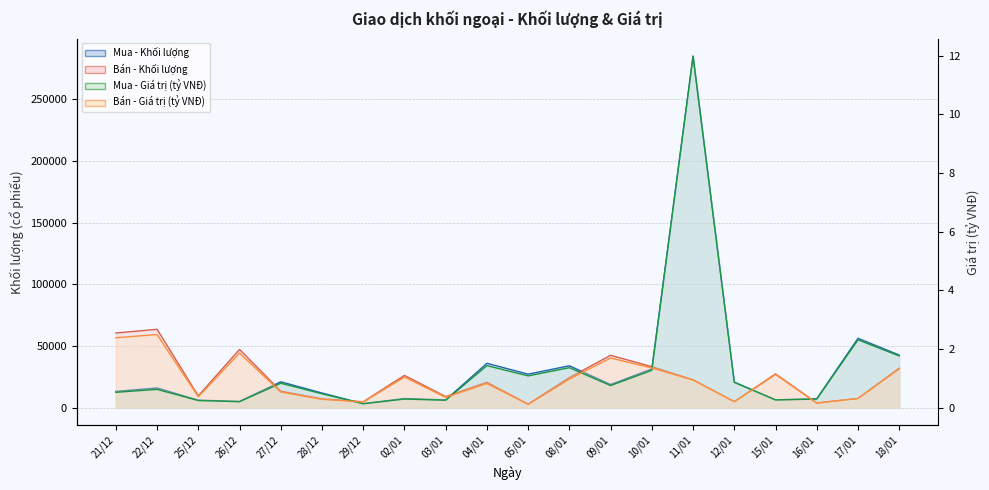

What is the total value across all series at 27/12?

34201.4